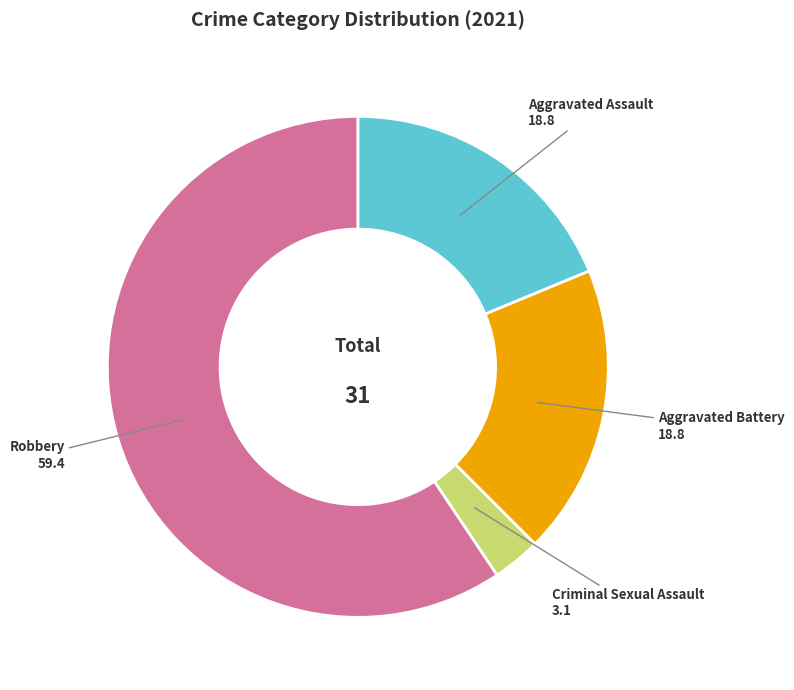

Which category has the smallest portion of the pie?

Criminal Sexual Assault